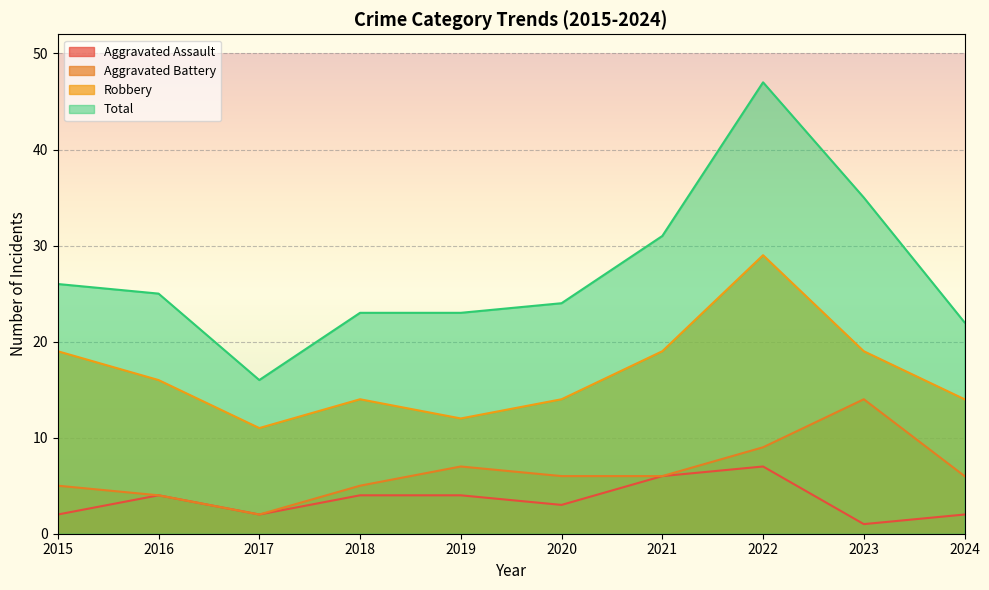

What is the value of the Aggravated Battery point at the 4th from the left?

5